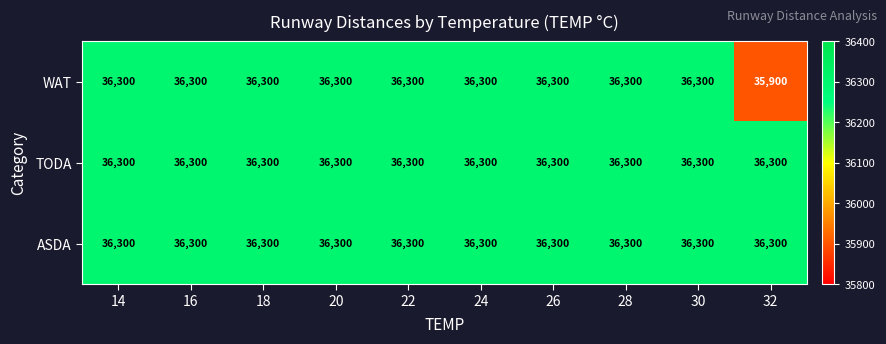

Count the number of data series in this chart.

3